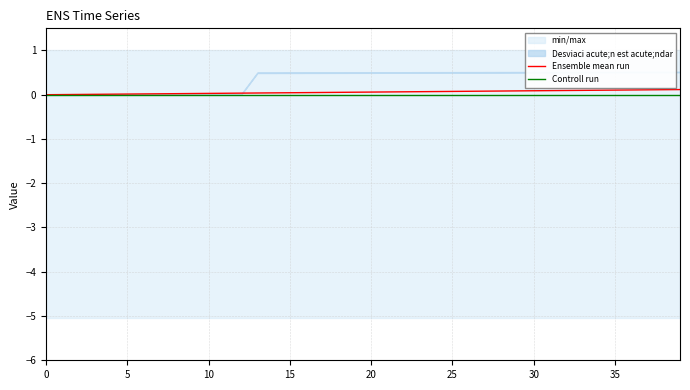

True or false: Ensemble mean run and Controll run cross at least once.

False